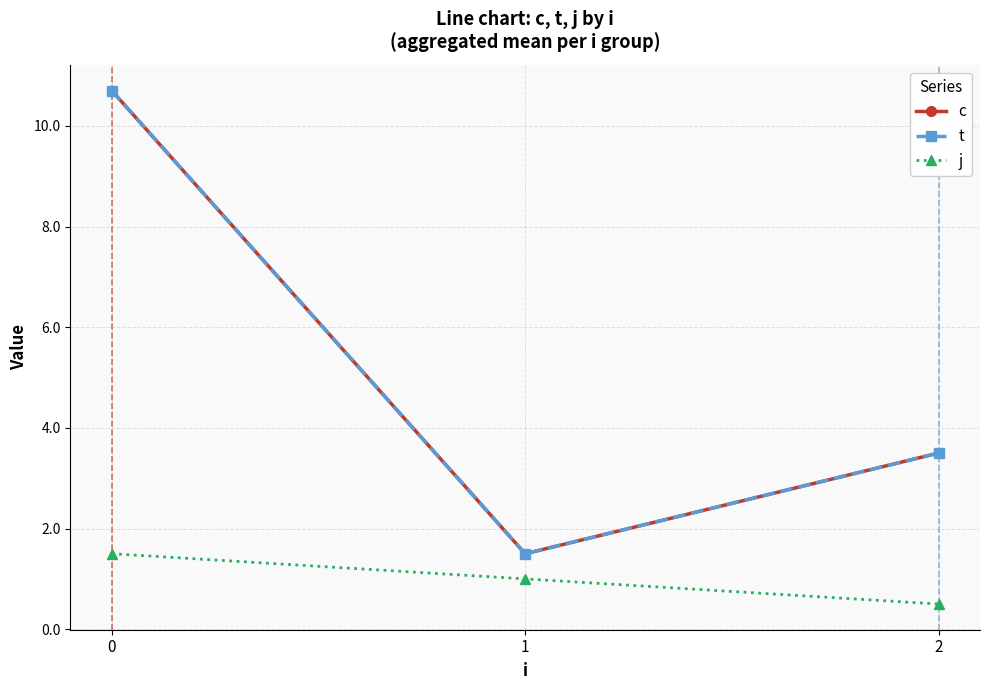

Does the chart have visible grid lines?

Yes